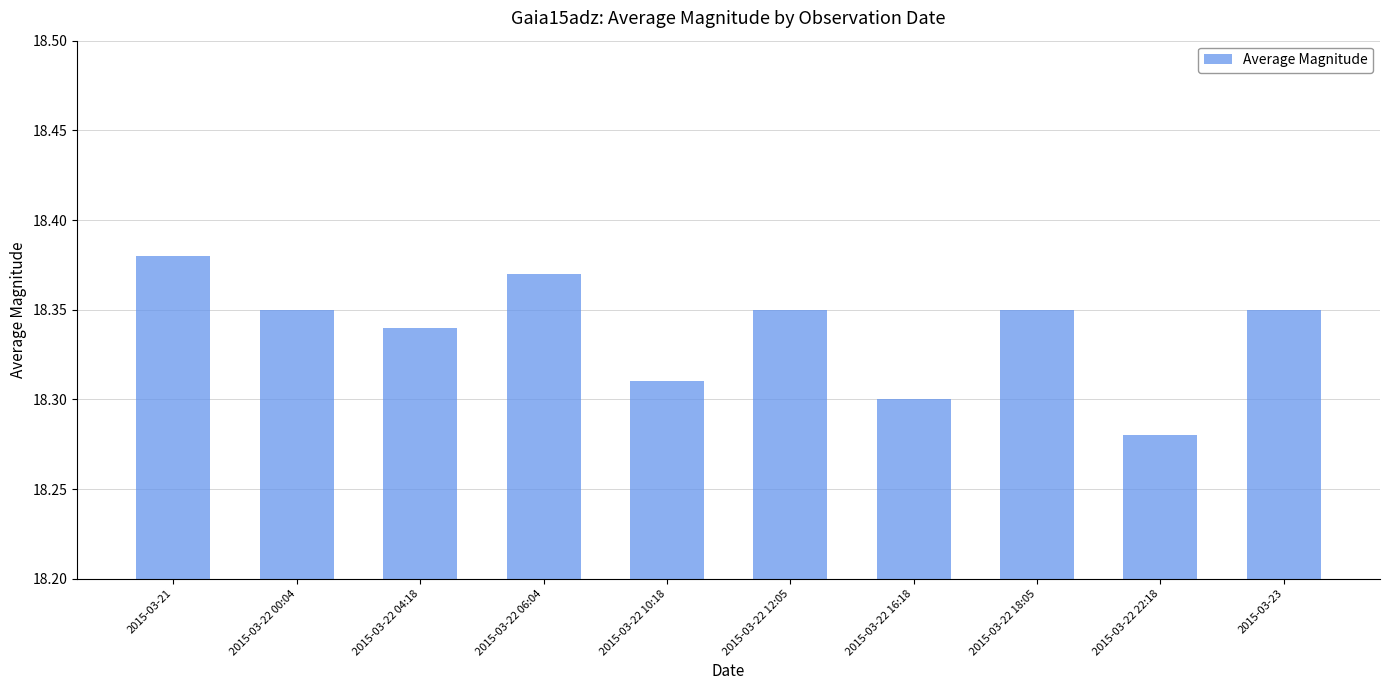

The chart shows a value of 18.3 at 2015-03-22 04:18. True or false?

True